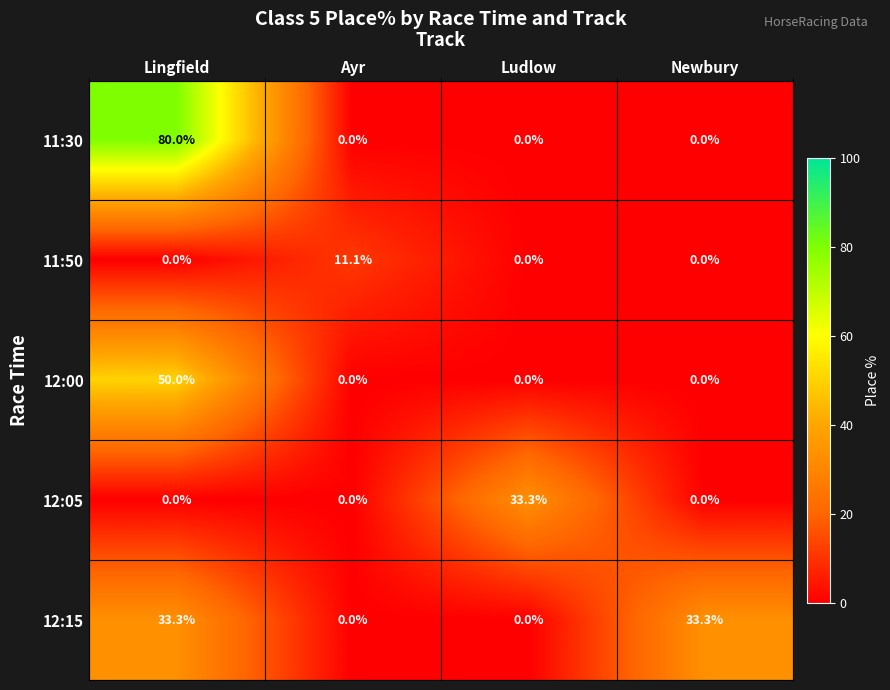

What is the total value across all series at Ayr?

11.1